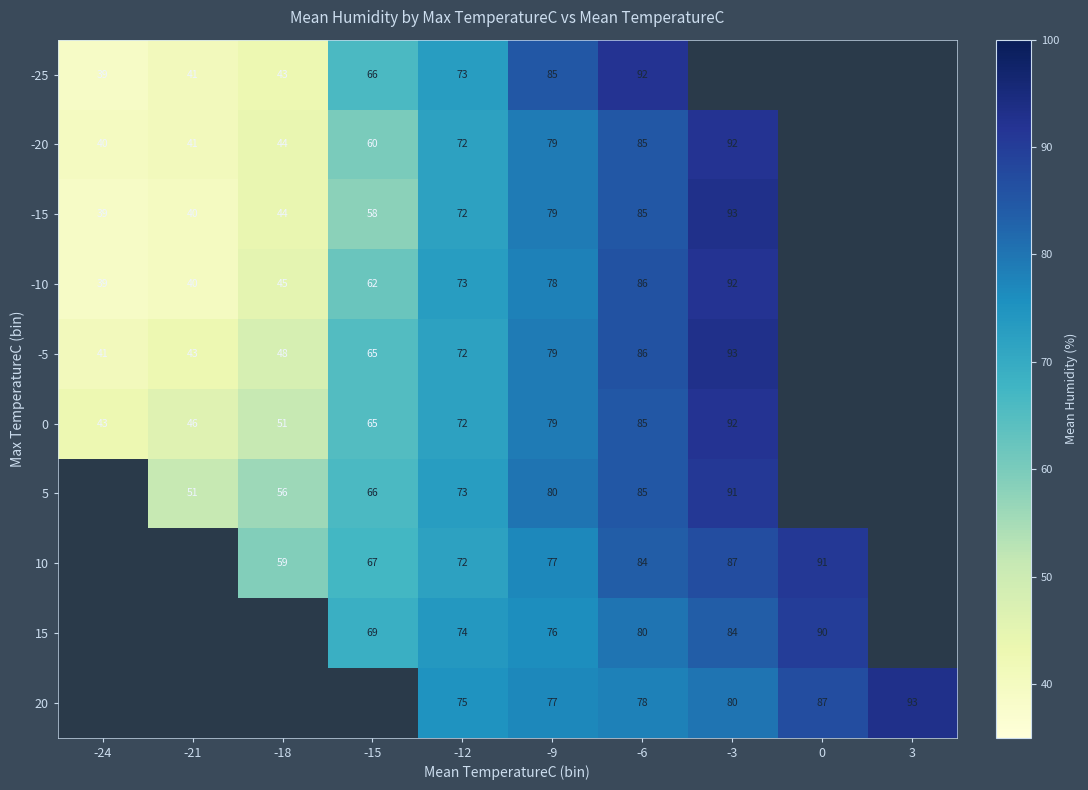

Is the value of -15 at -6 greater than the value of 0 at -9?

Yes